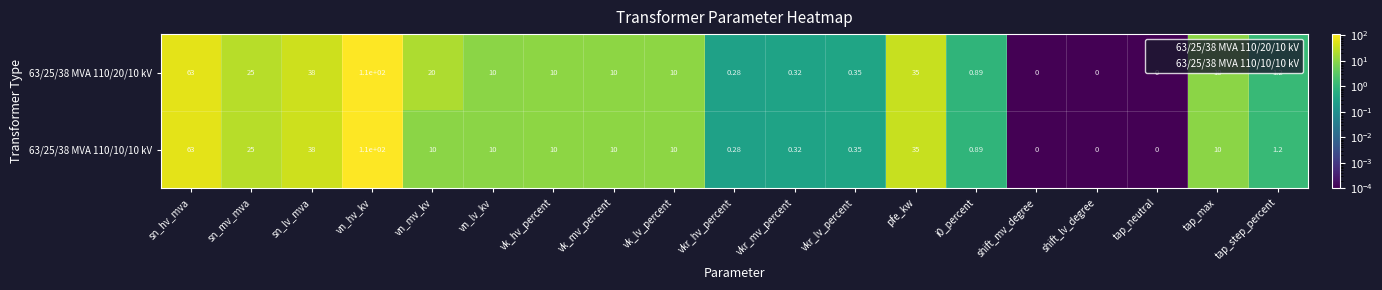

Where is 63/25/38 MVA 110/20/10 kV nearest to the value 55?

sn_hv_mva